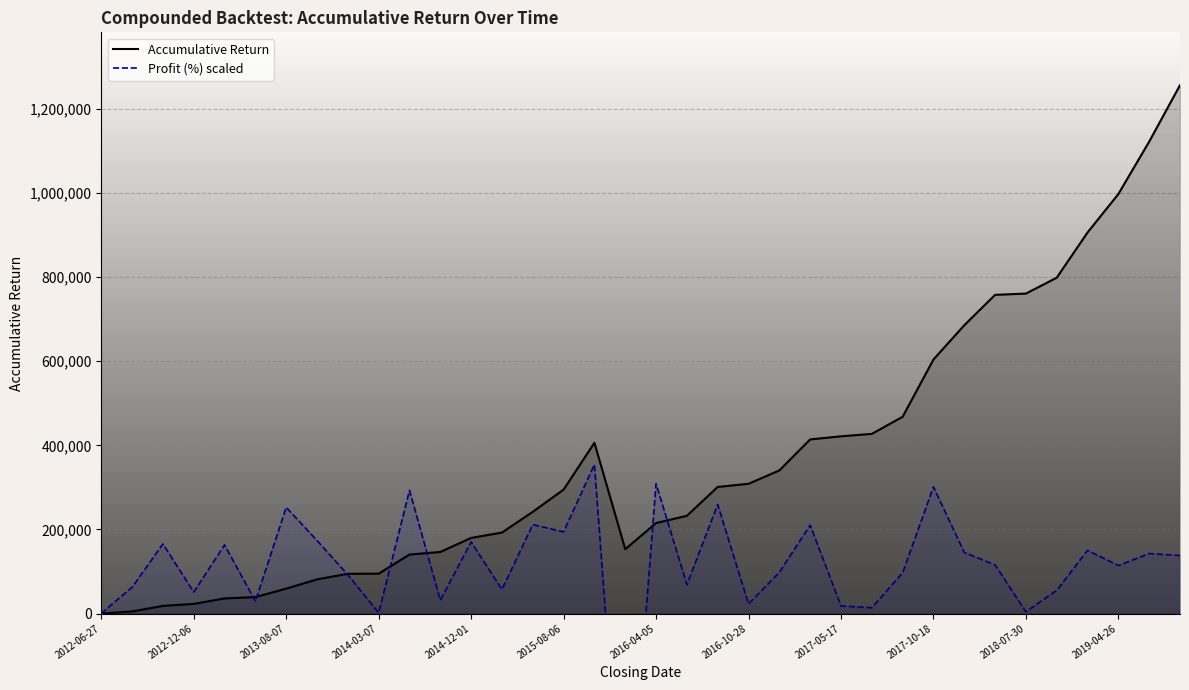

True or false: Accumulative Return and Profit (%) scaled cross at least once.

True